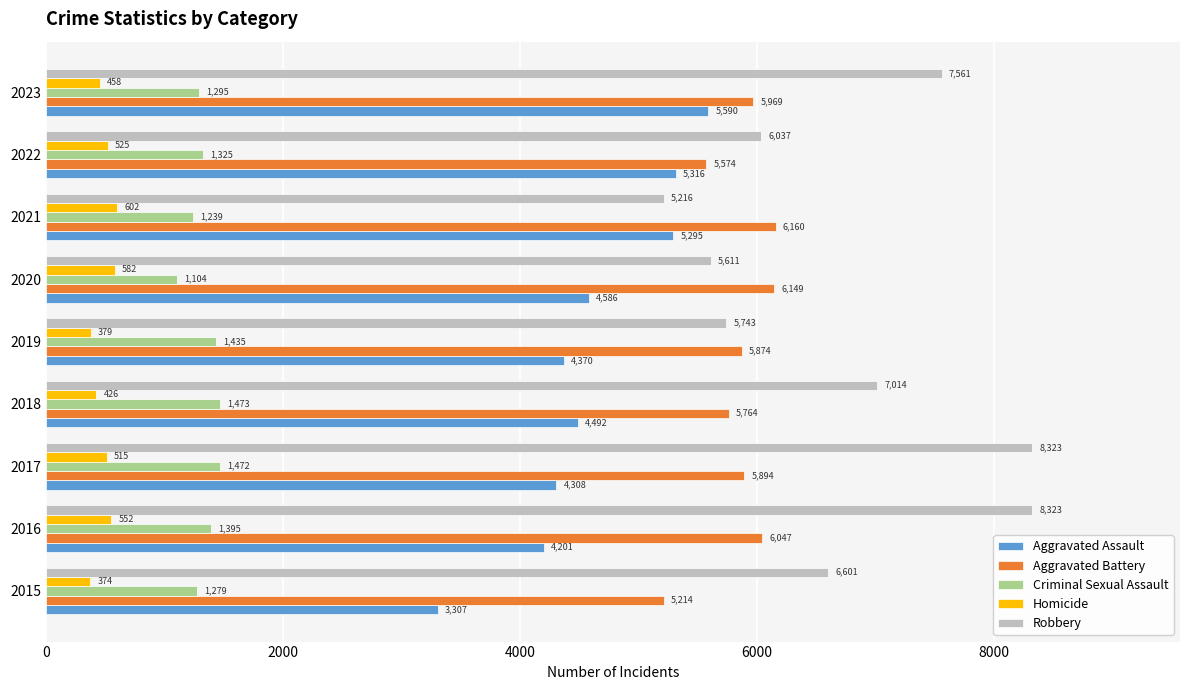

What is the spread (max minus min) of values at 2019?

5495